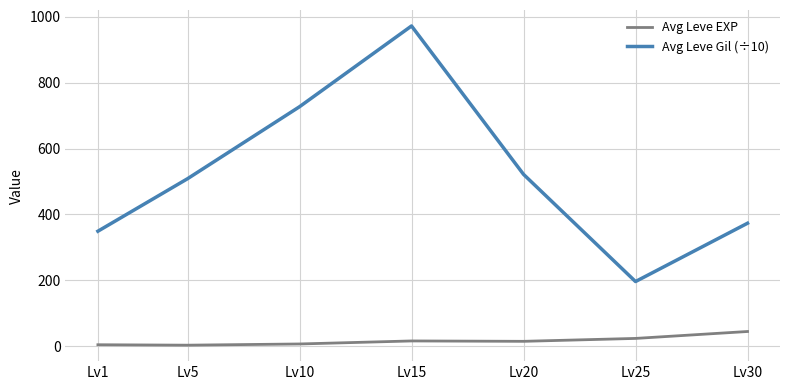

Rank the series by their maximum value, from lowest to highest.

Avg Leve EXP, Avg Leve Gil (÷10)